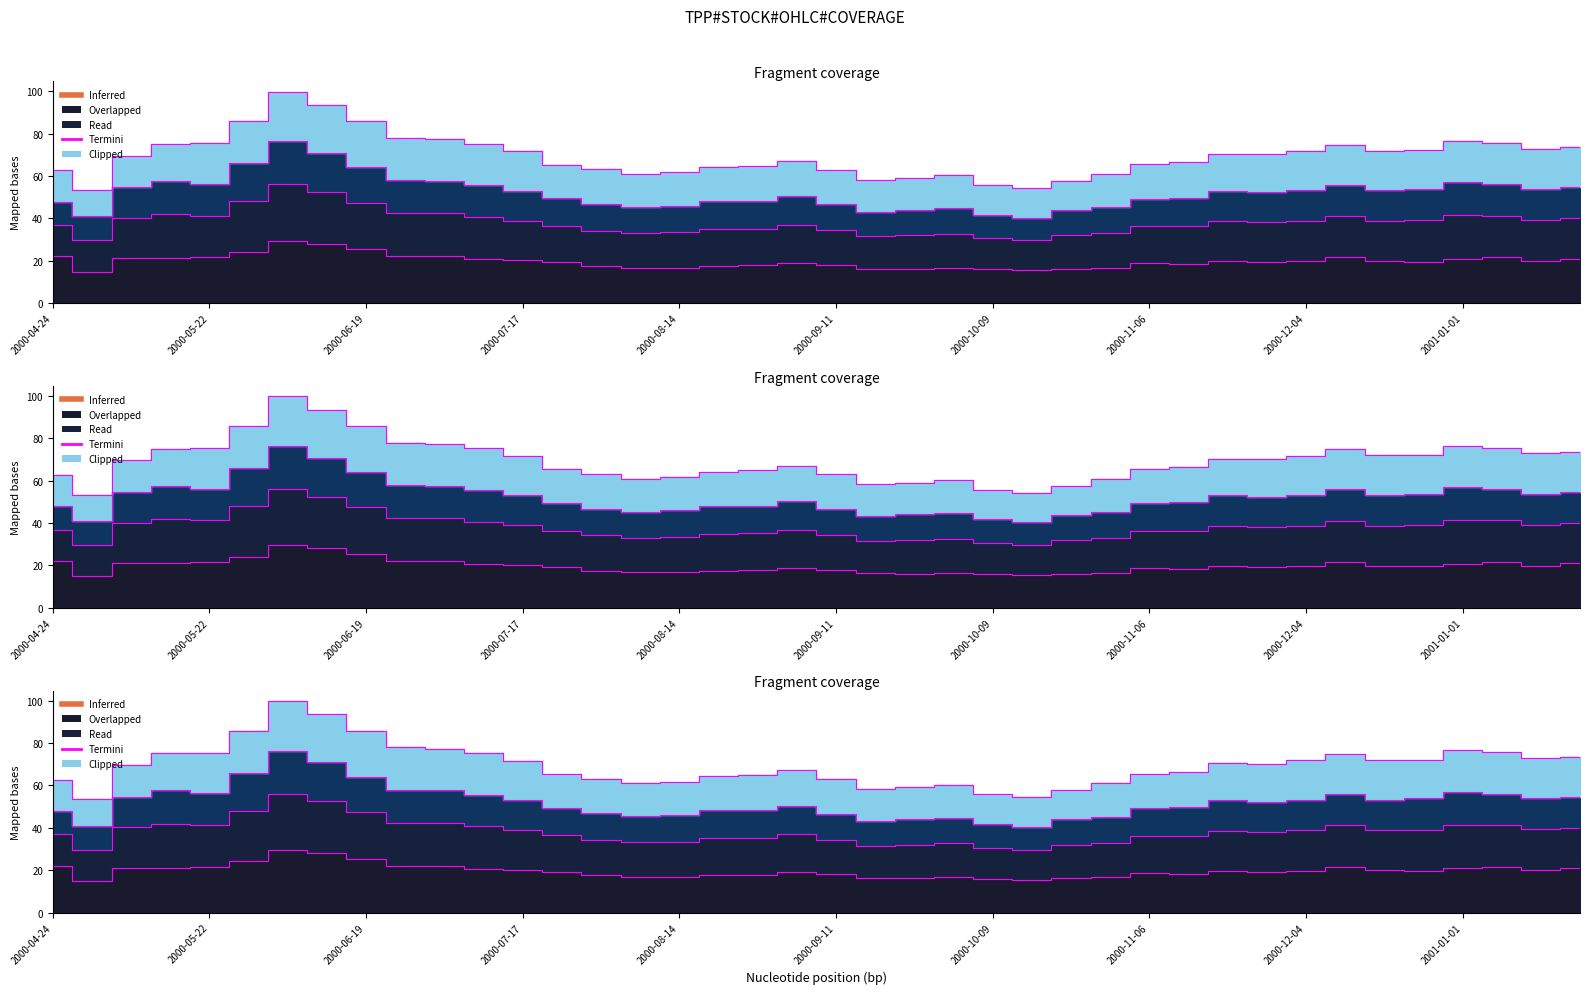

What is the label of the 26th point from the right?

2000-07-31